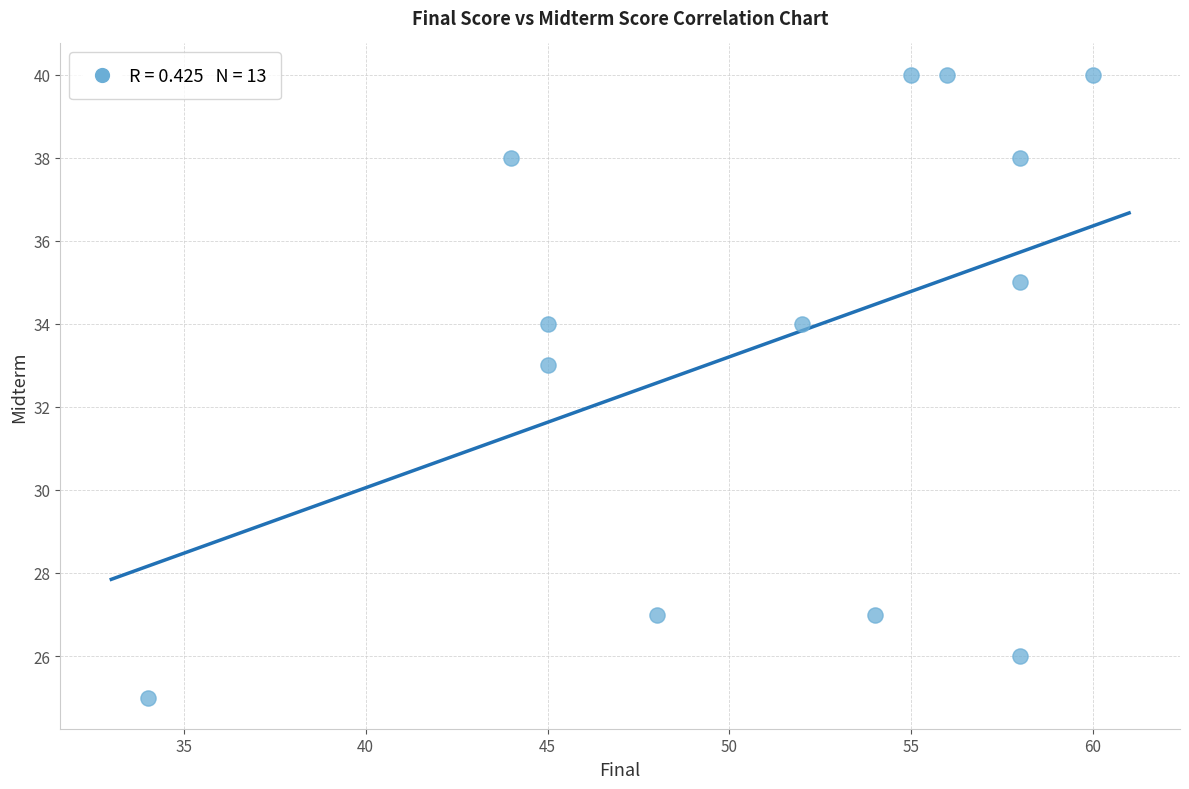

What is the range of X values (max minus min)?

26